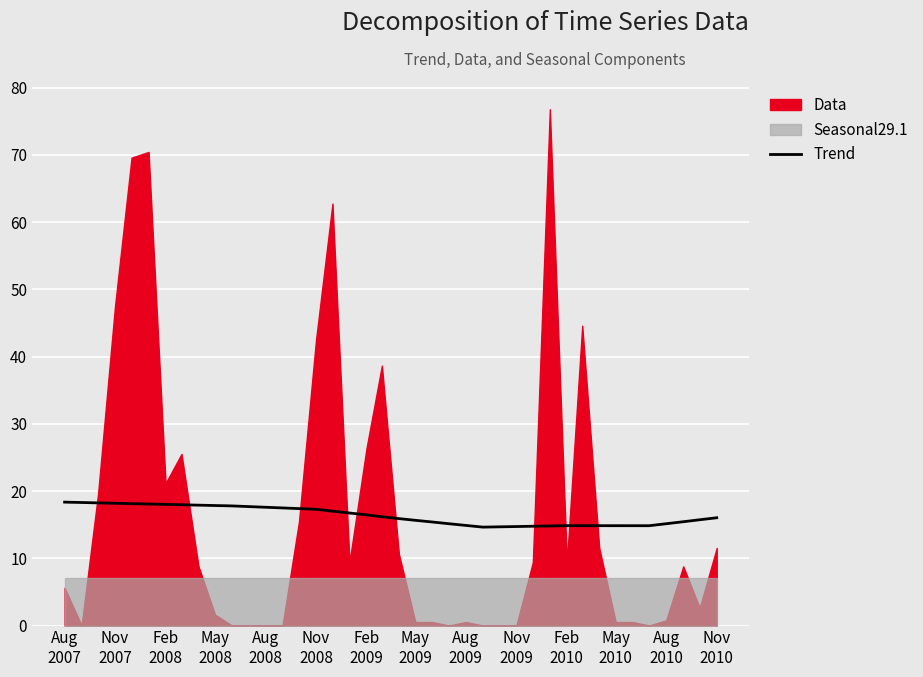

What is the minimum value for Trend?

14.6